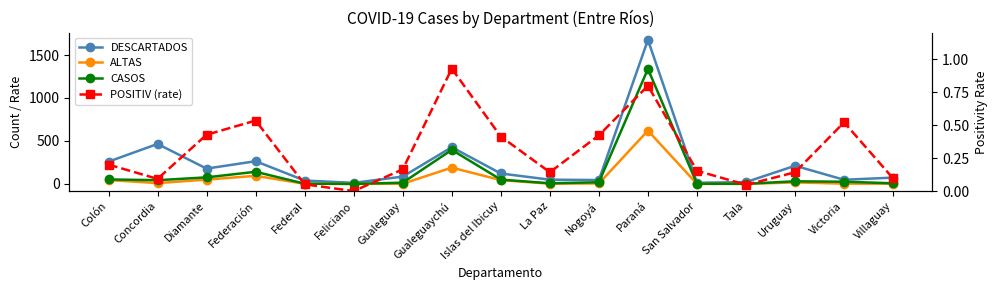

At which label is ALTAS closest to 310?

Gualeguaychú